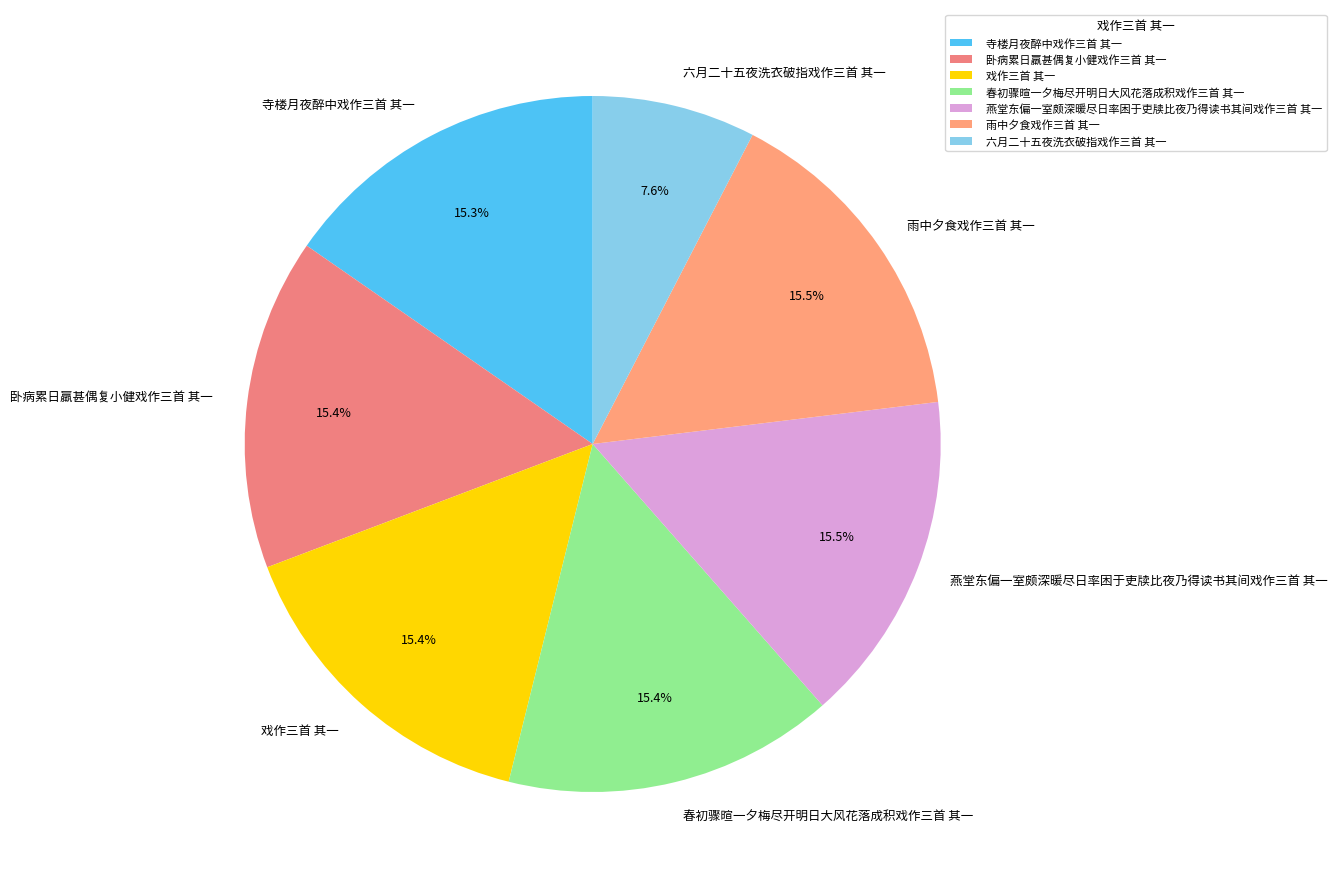

What percentage is the 戏作三首 其一 slice, to the nearest percent?

15%